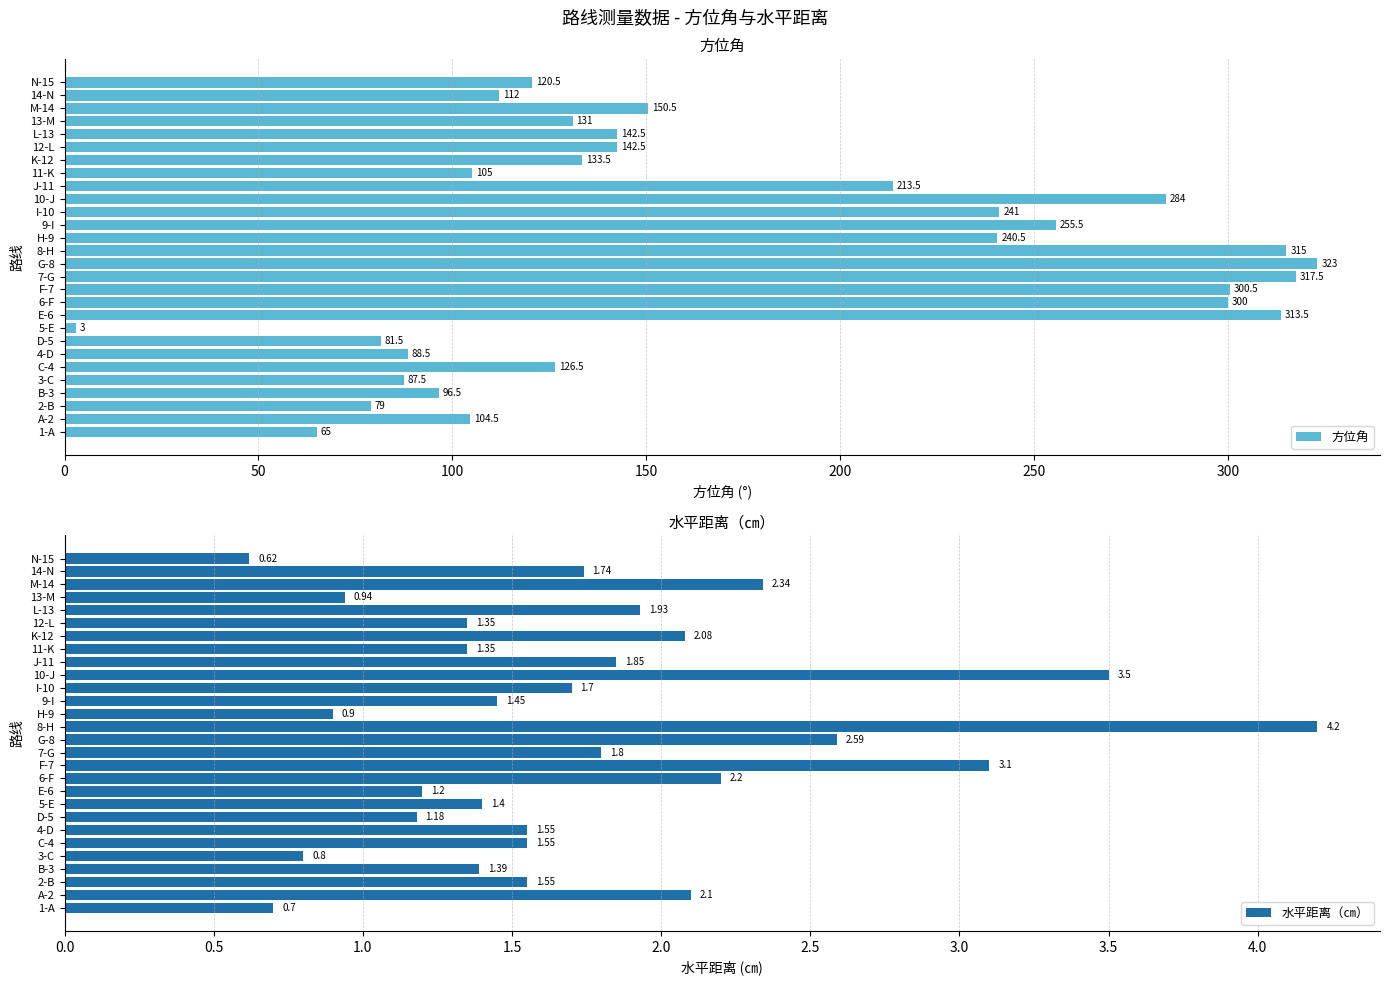

The value of 方位角 at N-15 is 120.5. True or false?

True